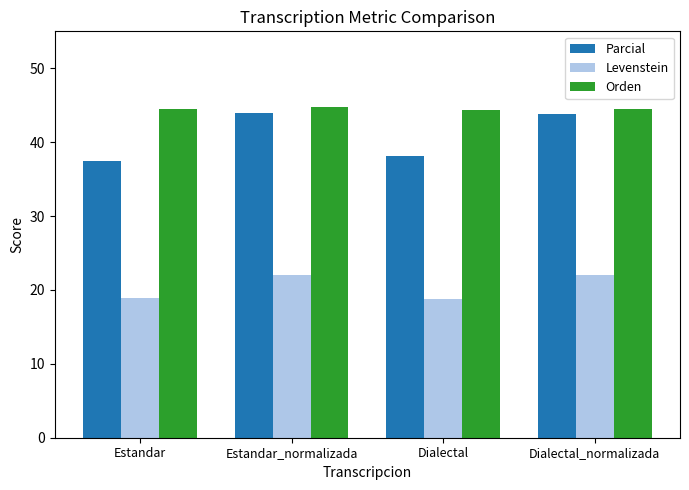

What is the highest value of the Orden series?

44.7